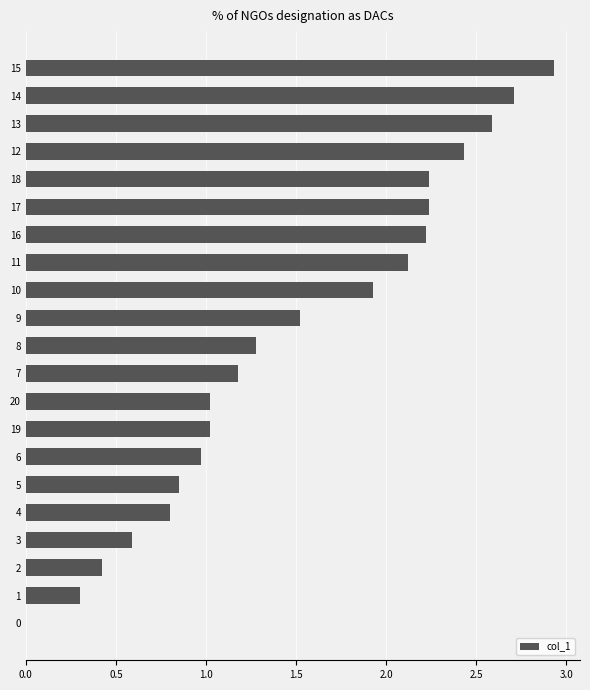

Is it true that the value at 3 is 0.6?

True